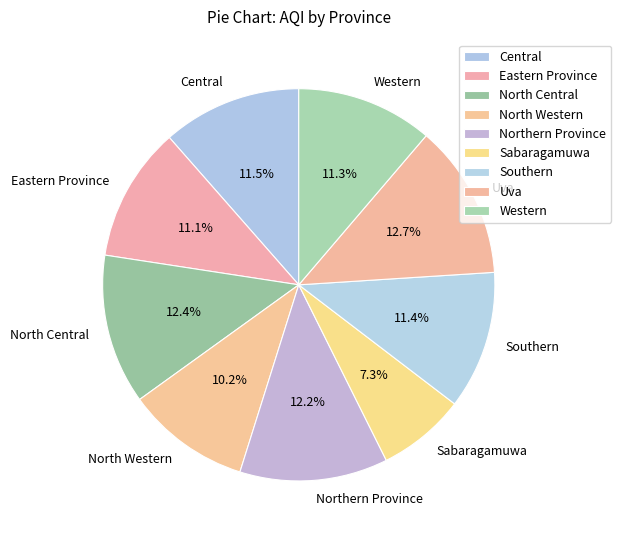

Approximately how many times larger is the value at Northern Province compared to Eastern Province?

1.1